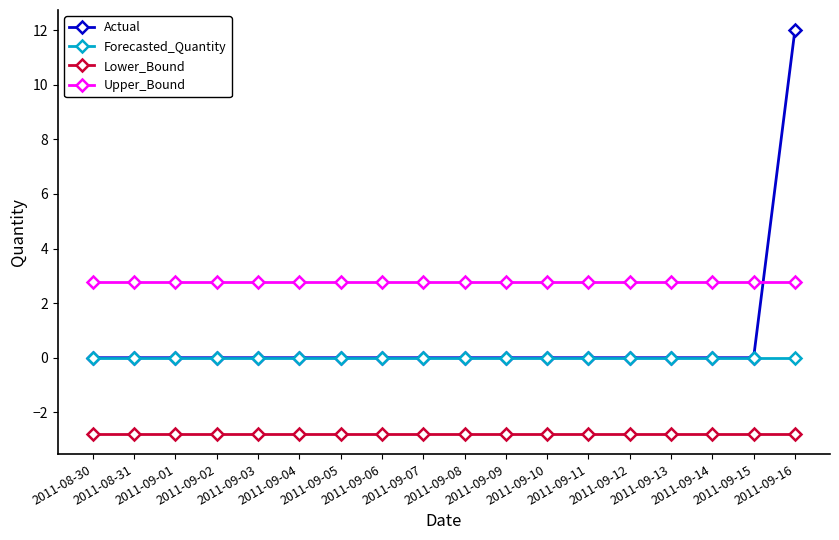

Which series has the largest range (max minus min)?

Actual